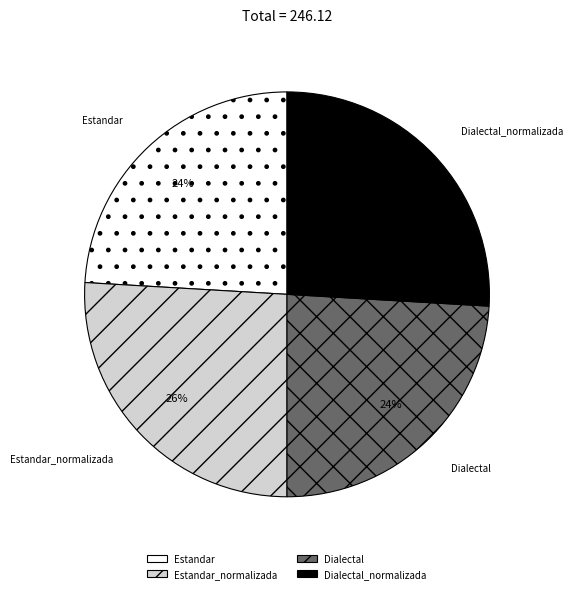

Is Estandar_normalizada the majority of the pie?

No